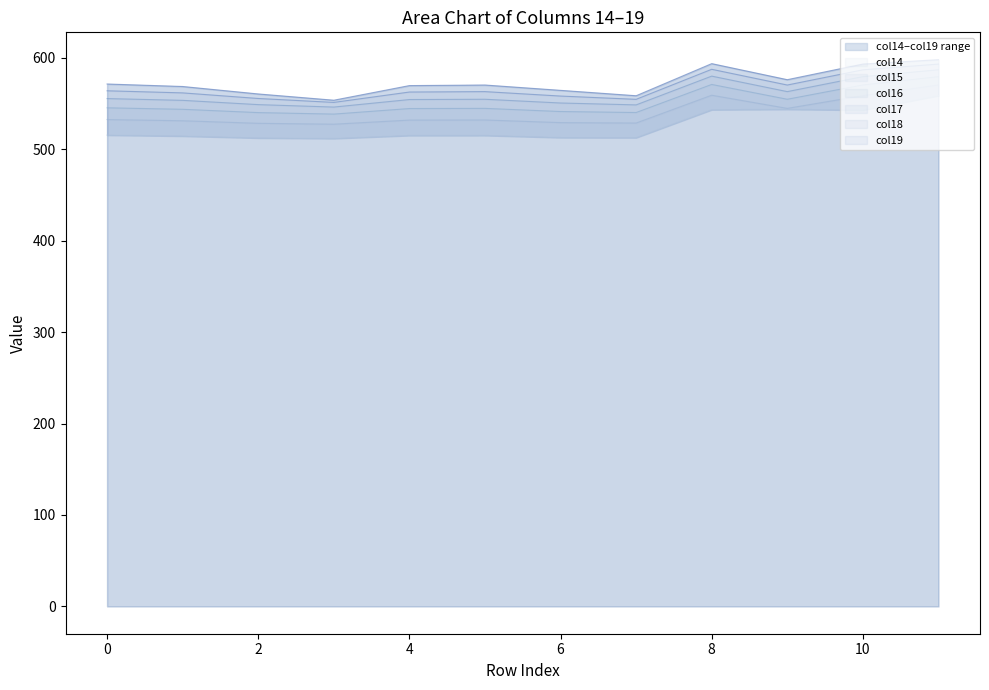

The col17 series shows 580.2 at 8. True or false?

True